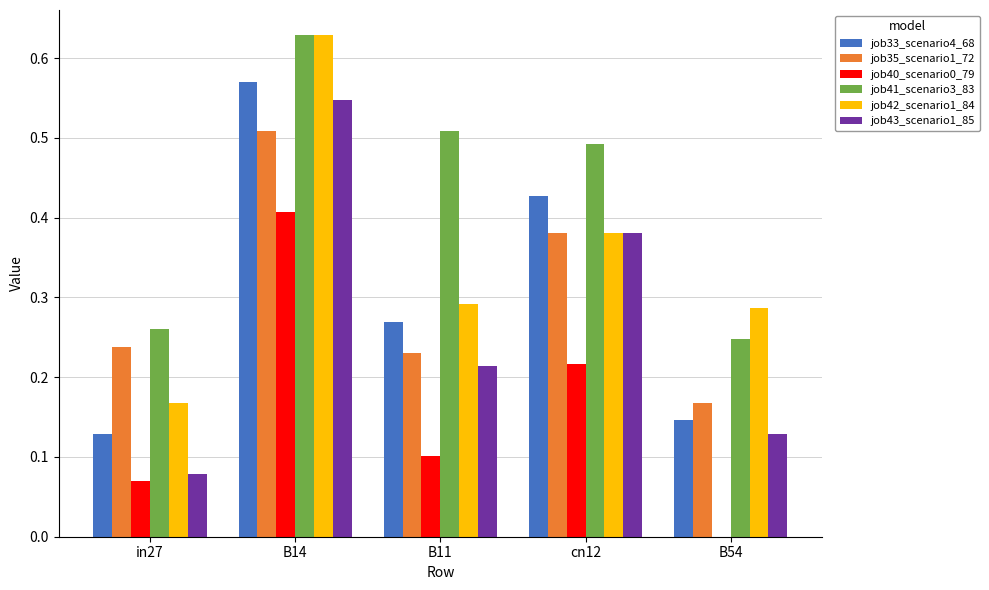

The value of job41_scenario3_83 at B11 is 0.3. True or false?

False